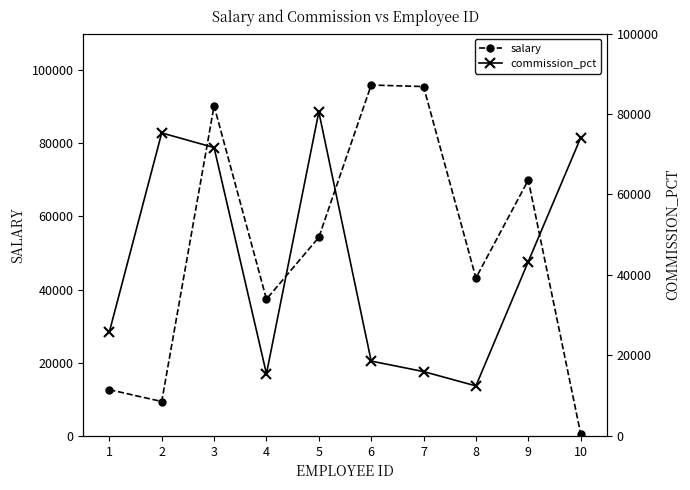

Reading right to left, extract all data points from this chart.

salary: 10=601	9=69929	8=43151	7=95498	6=95916	5=54263	4=37356	3=90233	2=9385	1=12617
commission_pct: 10=74069	9=43322	8=12407	7=15970	6=18581	5=80529	4=15436	3=71649	2=75289	1=25834